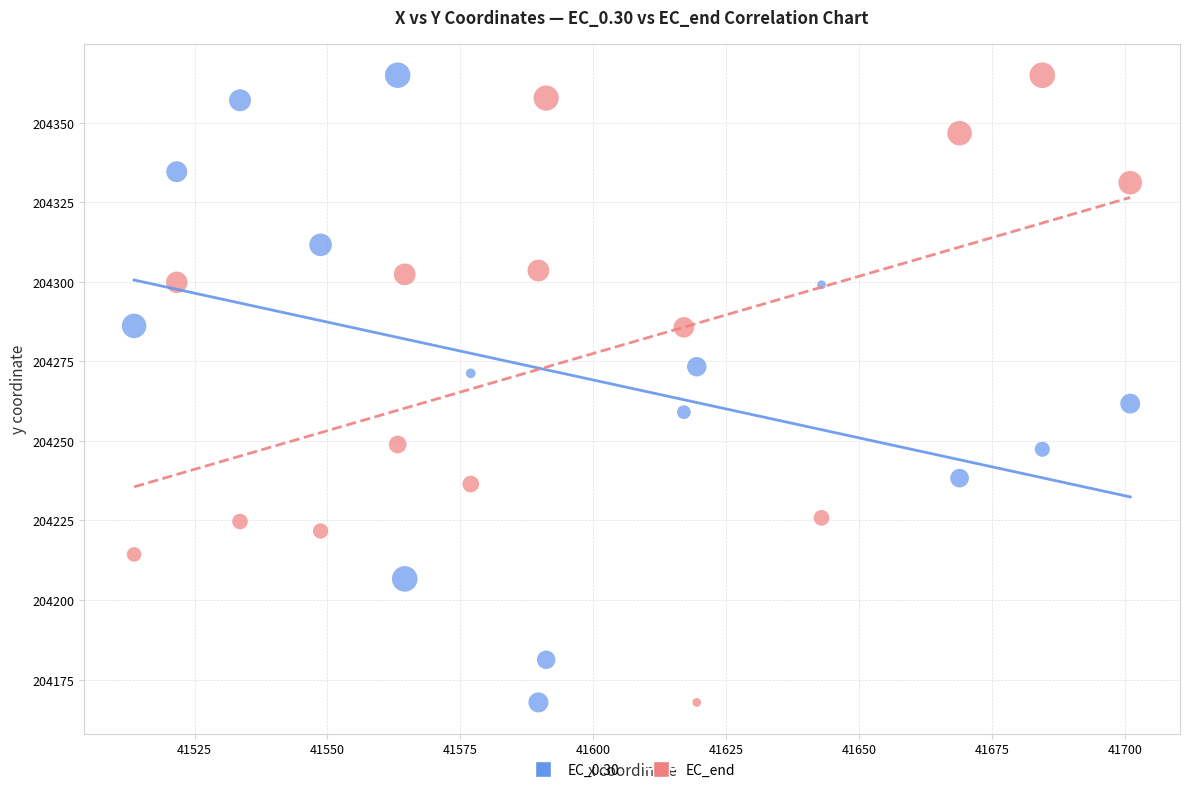

What are all the series names shown in the legend?

EC_0.30, EC_end